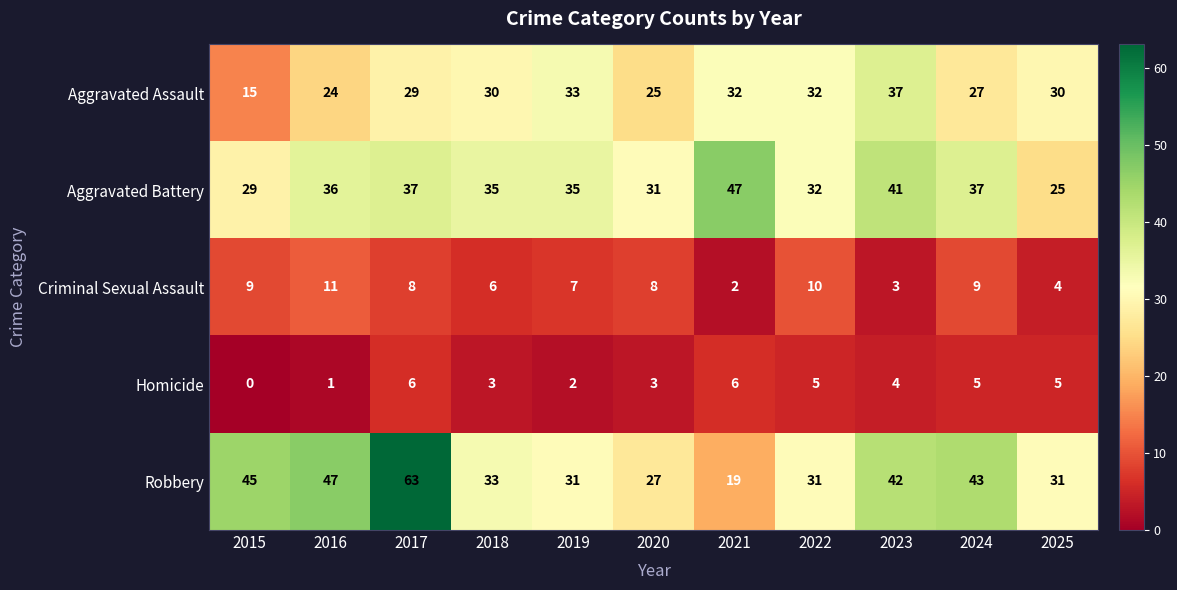

True or false: Aggravated Battery has a value of 64 at 2016.

False